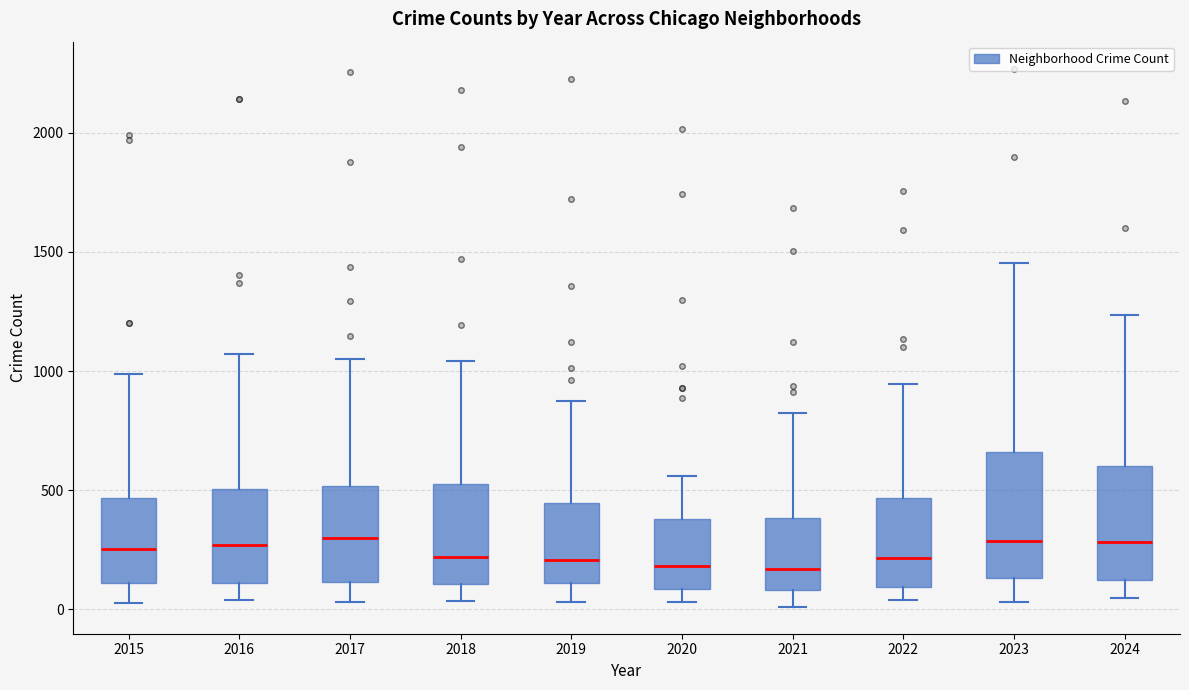

Reading left to right, transcribe this box plot: for each box, give where its median line is, the range the box spans, and where its two whiskers end, as read against the y-axis. The values are not printed on the chart, so give them approximately, as read against the axis.

2015: median 250, box 100 to 450, whiskers 50 to 1000
2016: median 250, box 100 to 500, whiskers 50 to 1050
2017: median 300, box 100 to 500, whiskers 50 to 1050
2018: median 200, box 100 to 550, whiskers 50 to 1050
2019: median 200, box 100 to 450, whiskers 50 to 850
2020: median 200, box 100 to 400, whiskers 50 to 550
2021: median 150, box 100 to 400, whiskers 0 to 800
2022: median 200, box 100 to 450, whiskers 50 to 950
2023: median 300, box 150 to 650, whiskers 50 to 1450
2024: median 300, box 100 to 600, whiskers 50 to 1250